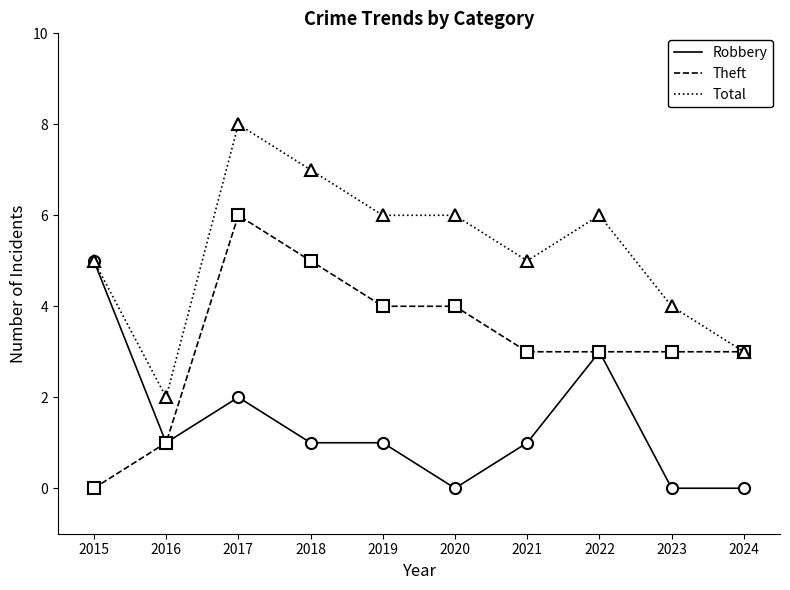

At which category is the sum across all series the highest?

2017